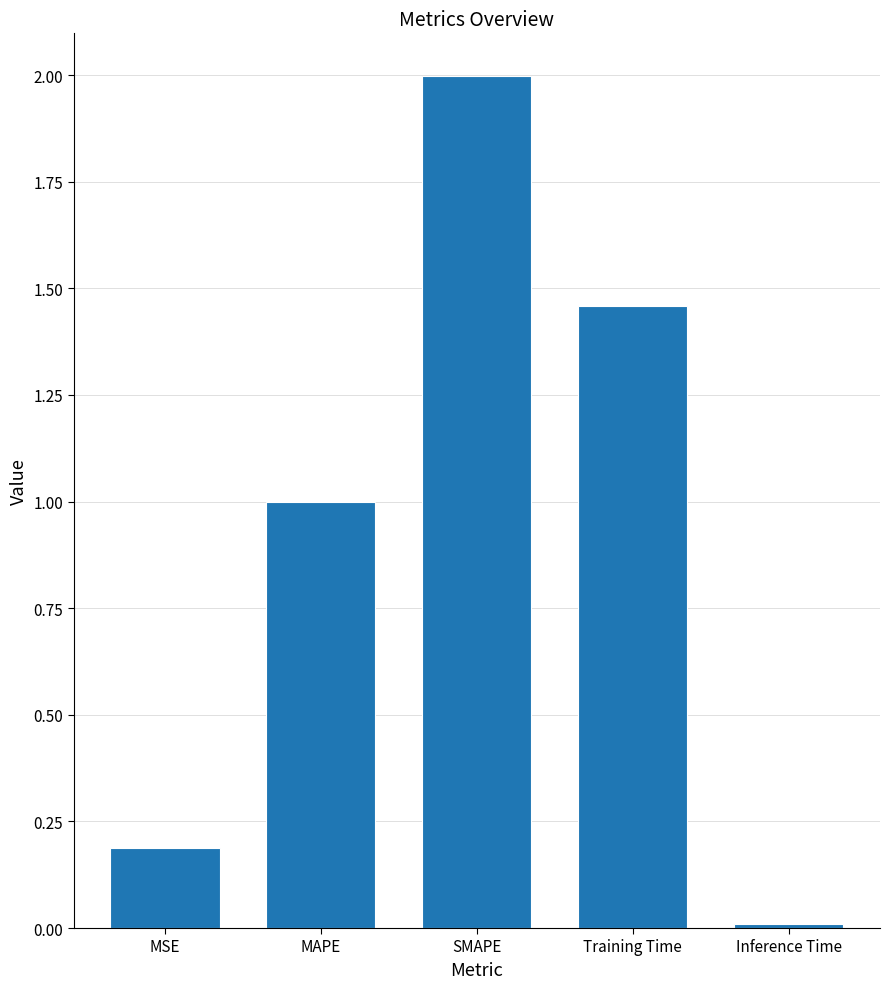

Is it true that the value at Training Time is 0.5?

False